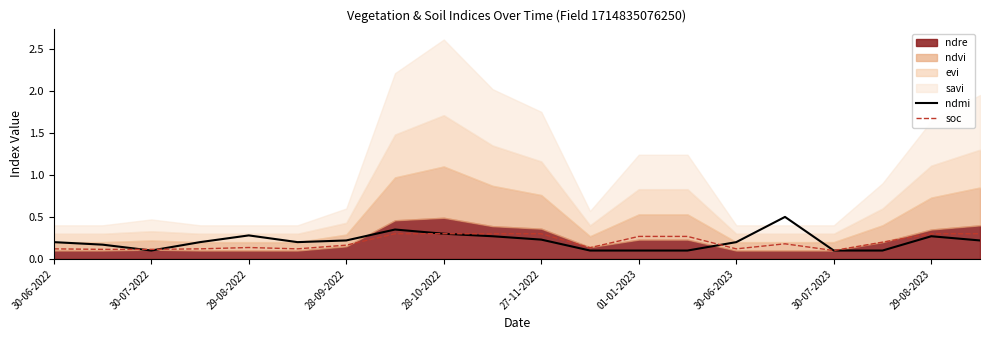

Is the value of soc at 30-06-2022 greater than the value of ndmi at 30-06-2022?

No